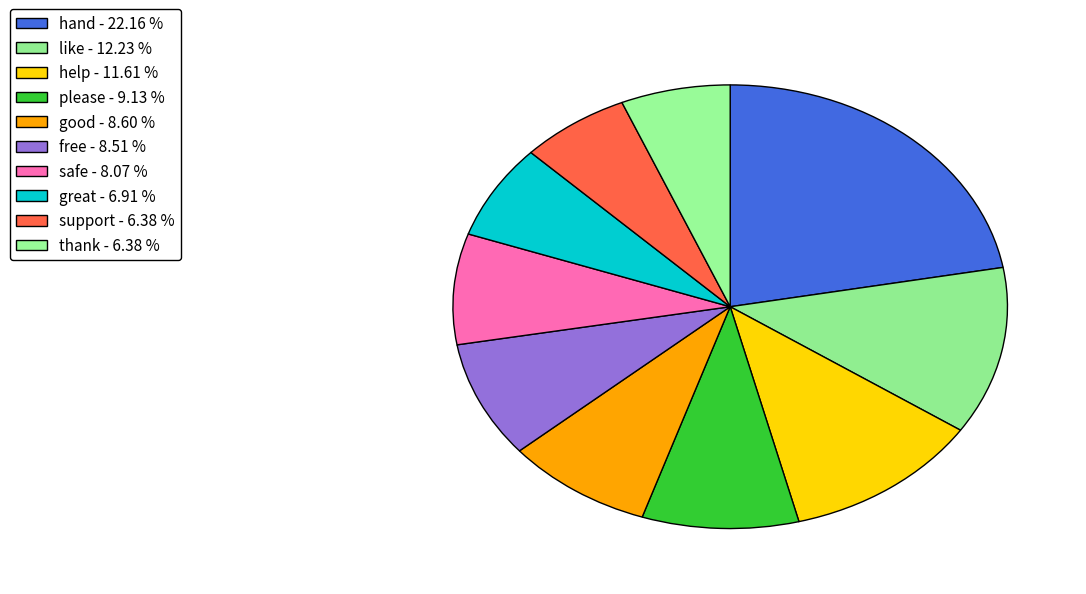

Between good and support, which is larger?

good